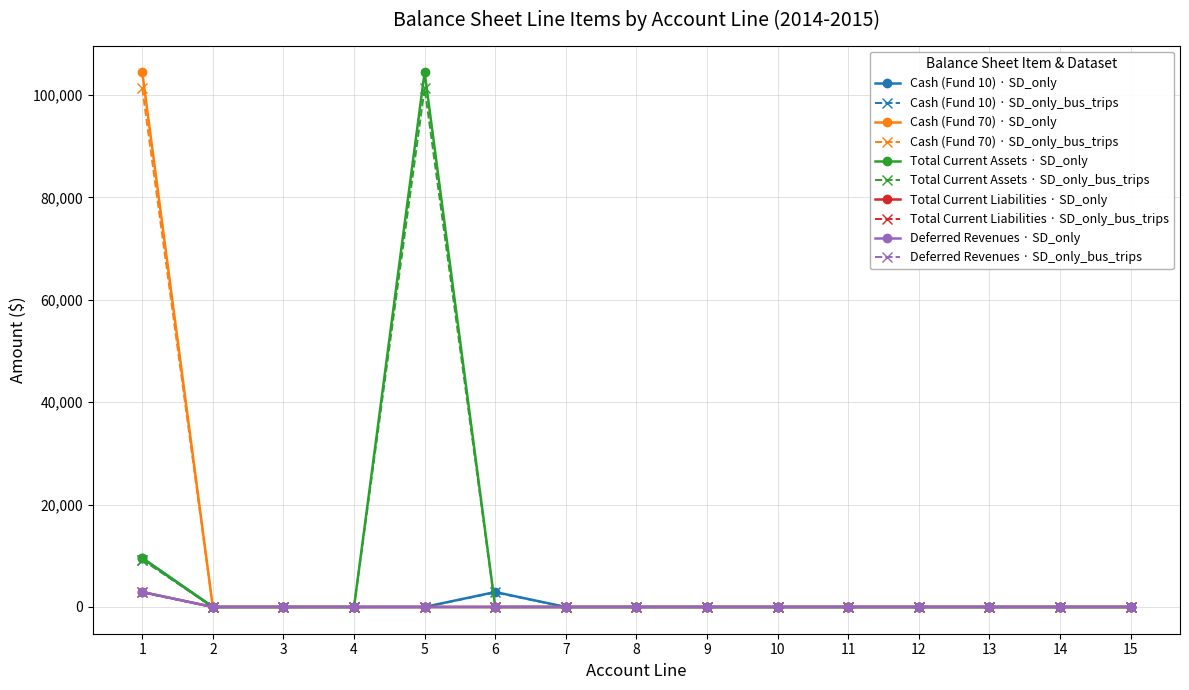

Is this an area chart (filled region under the line)?

No